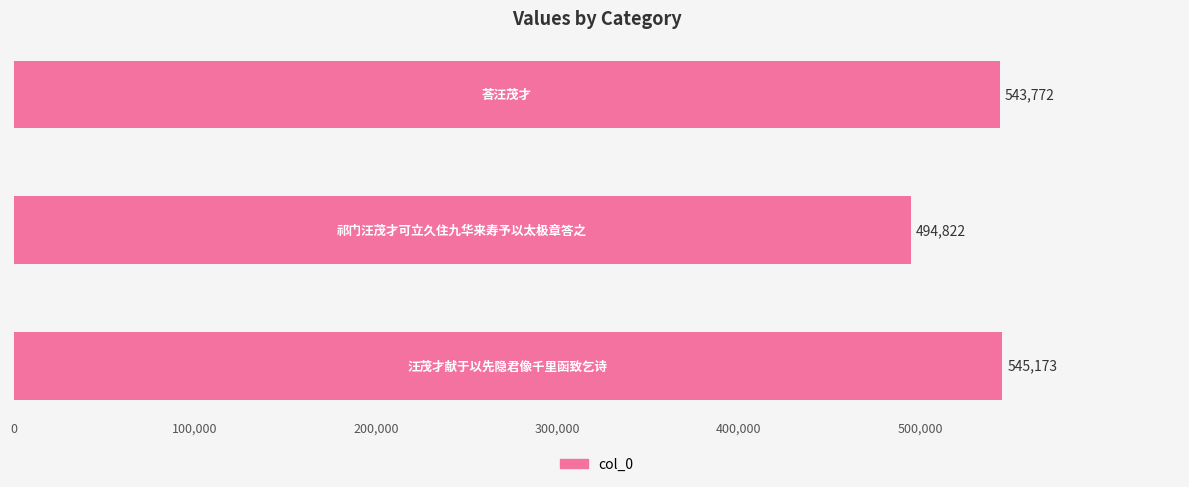

What is the smallest value displayed?

494822